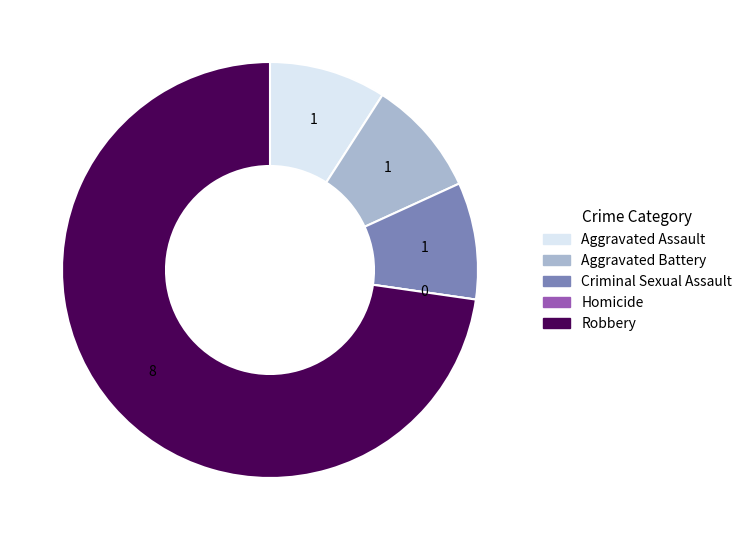

What is the ratio of the value at Criminal Sexual Assault to the value at Aggravated Assault?

1.0